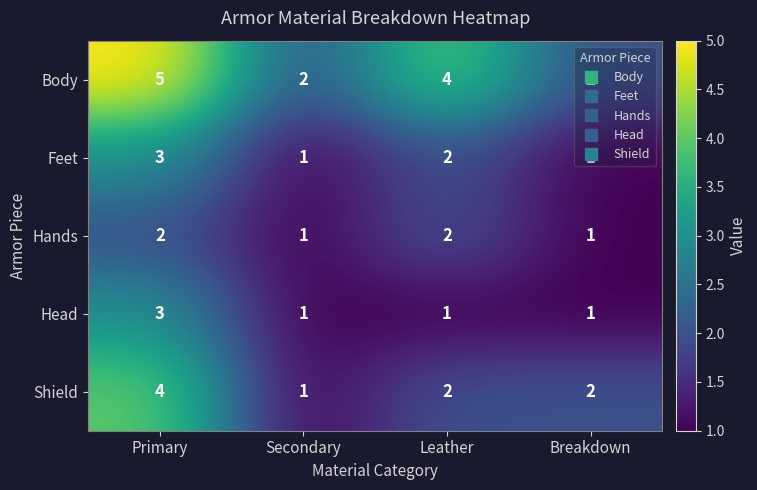

True or false: Feet has a value of 2 at Leather.

True